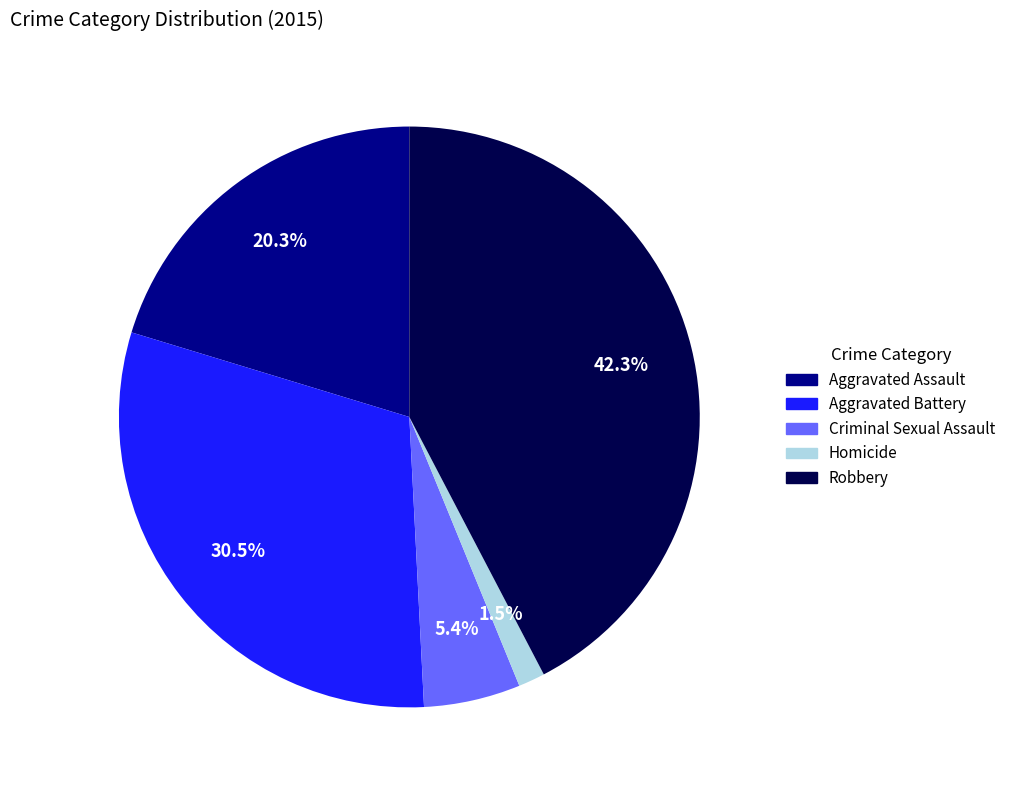

Does Aggravated Battery represent more than half of the total?

No